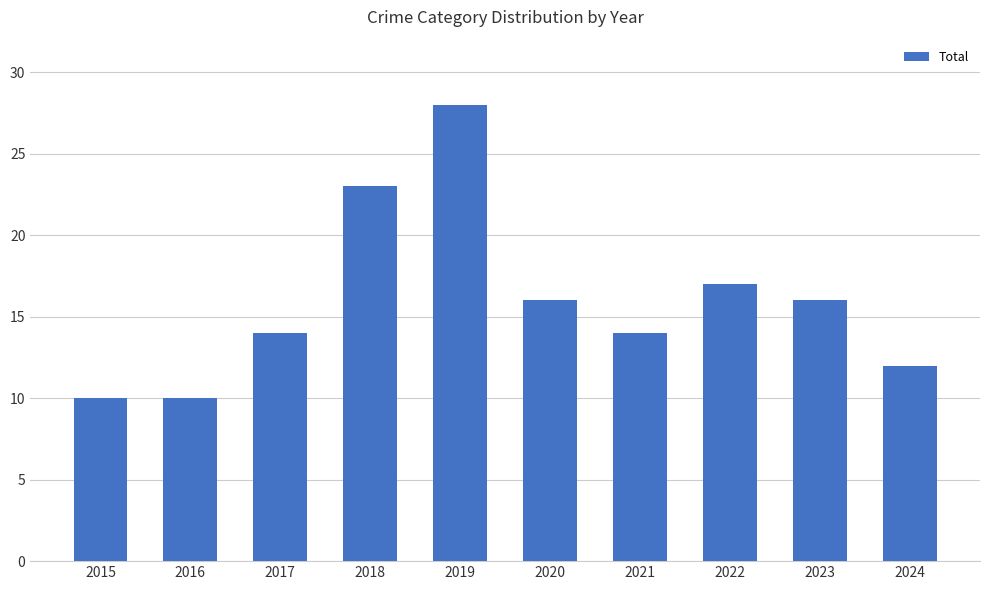

What is the difference between the maximum and minimum values?

18